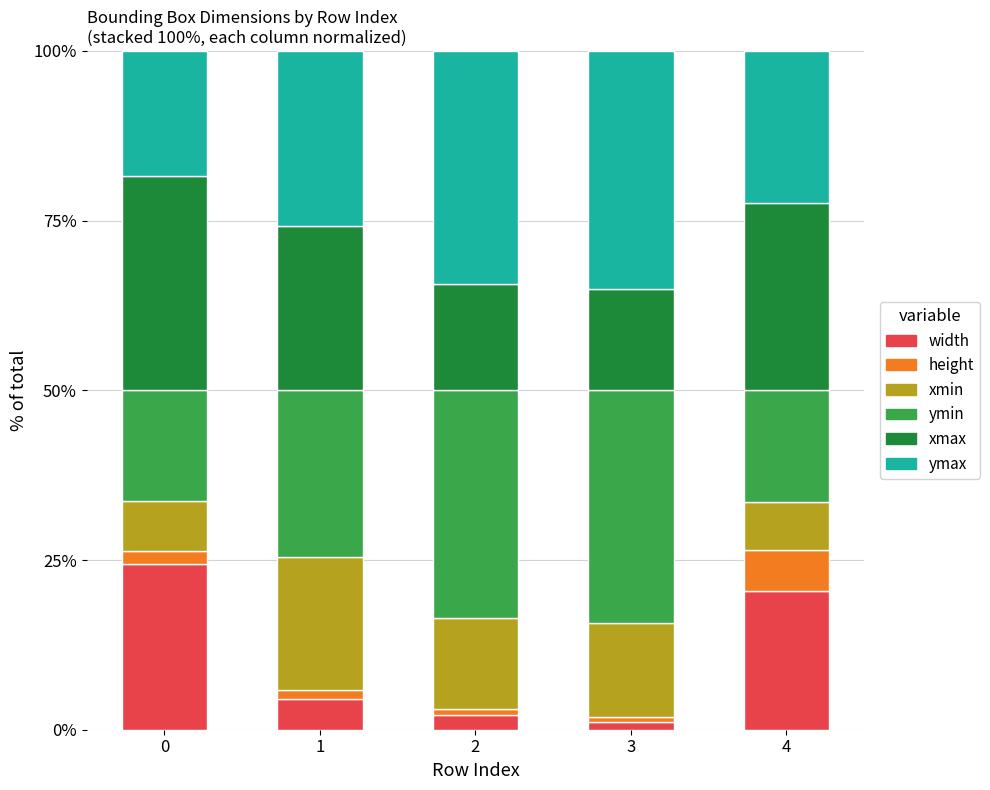

What is the highest value of the width series?

24.4